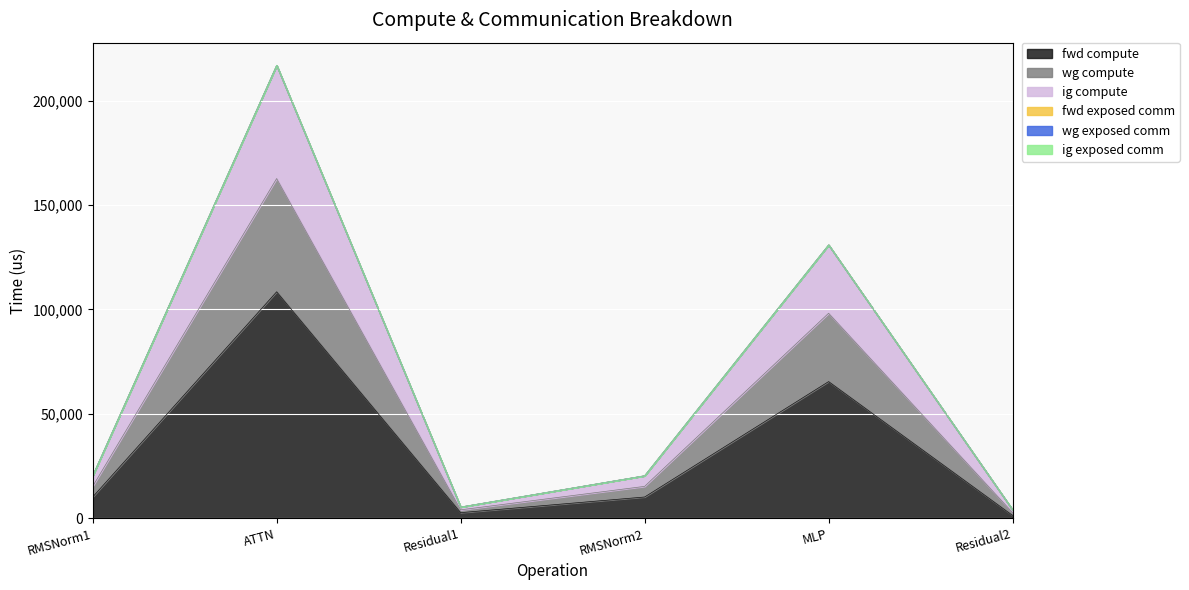

At which label does wg compute reach its minimum?

Residual2